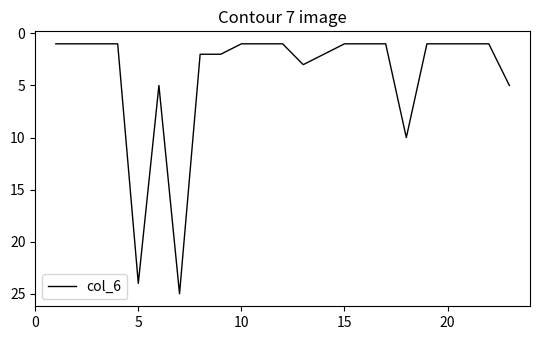

What is the difference between the maximum and minimum values?

24